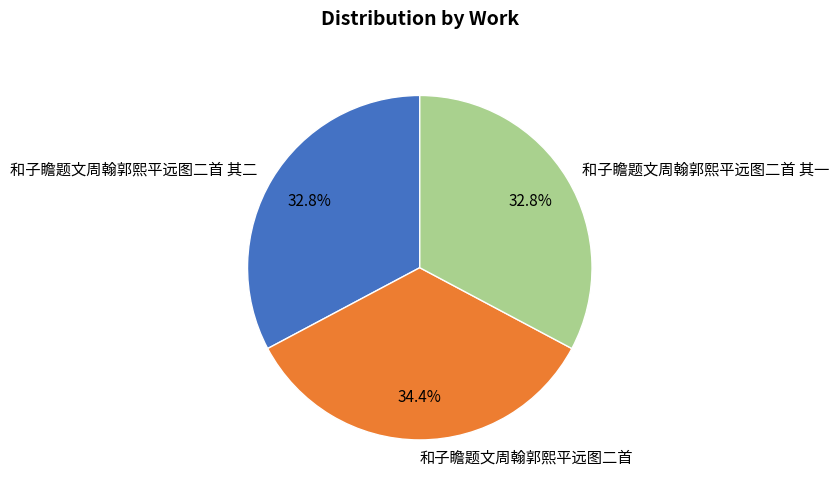

Which has a higher value, 和子瞻题文周翰郭熙平远图二首 其二 or 和子瞻题文周翰郭熙平远图二首?

和子瞻题文周翰郭熙平远图二首